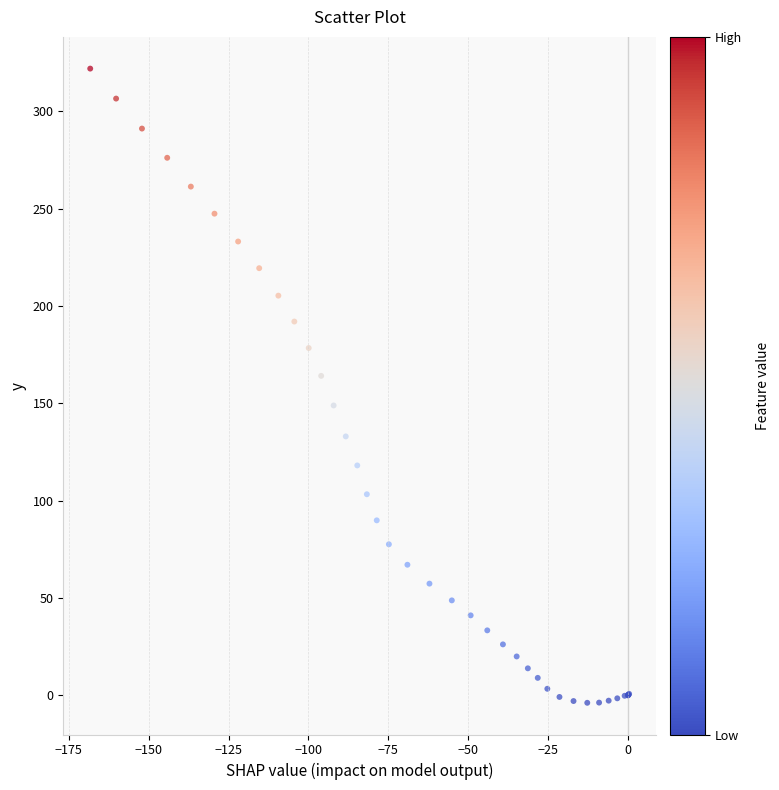

What Y value in the scatter plot is closest to 159?

164.1